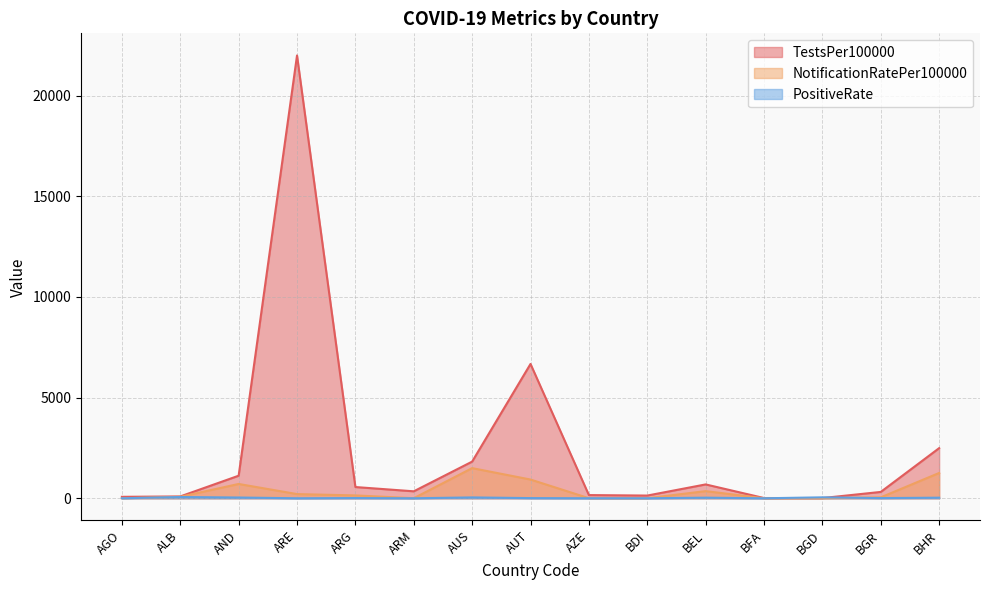

At which category is the sum across all series the highest?

ARE